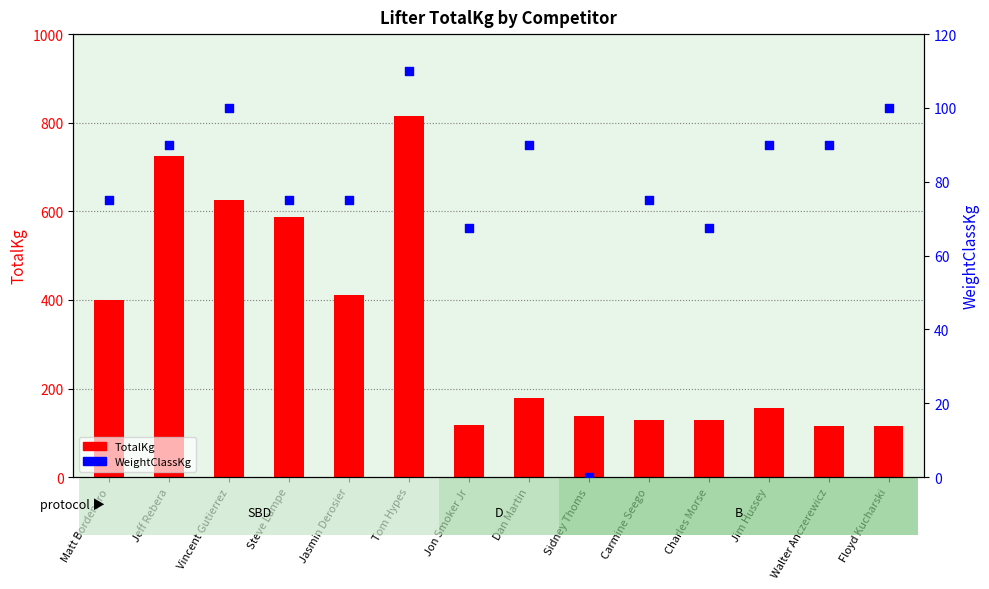

Which series has the largest total across all categories?

TotalKg